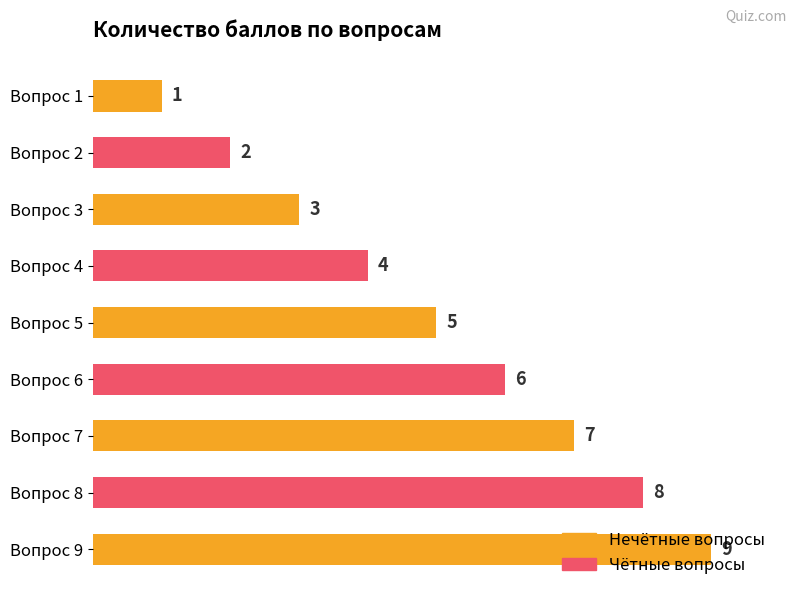

The value at Вопрос 9 is 2. True or false?

False